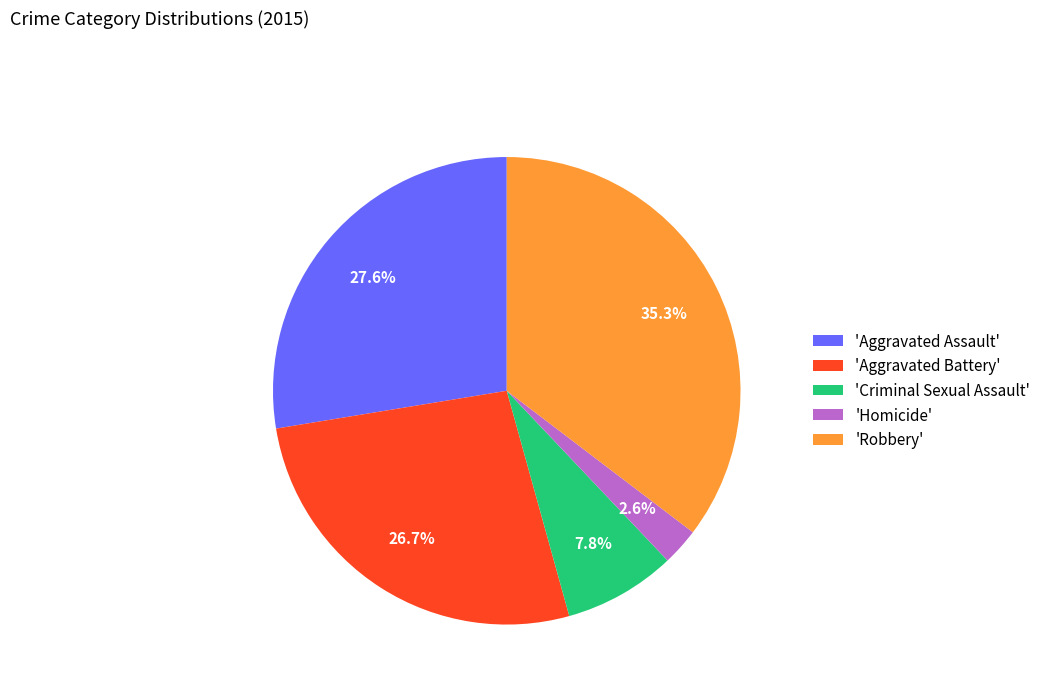

How many segments does this pie chart have?

5